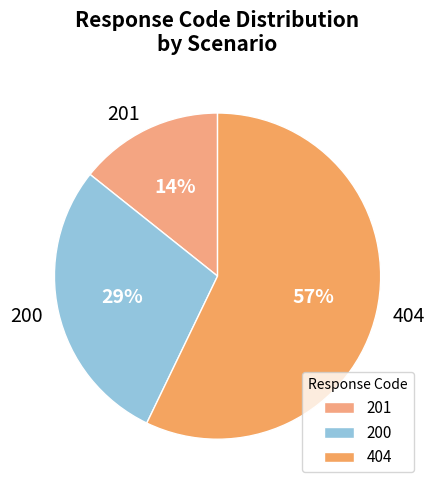

To the nearest percent, what is the difference between the largest and smallest slice percentages?

43%